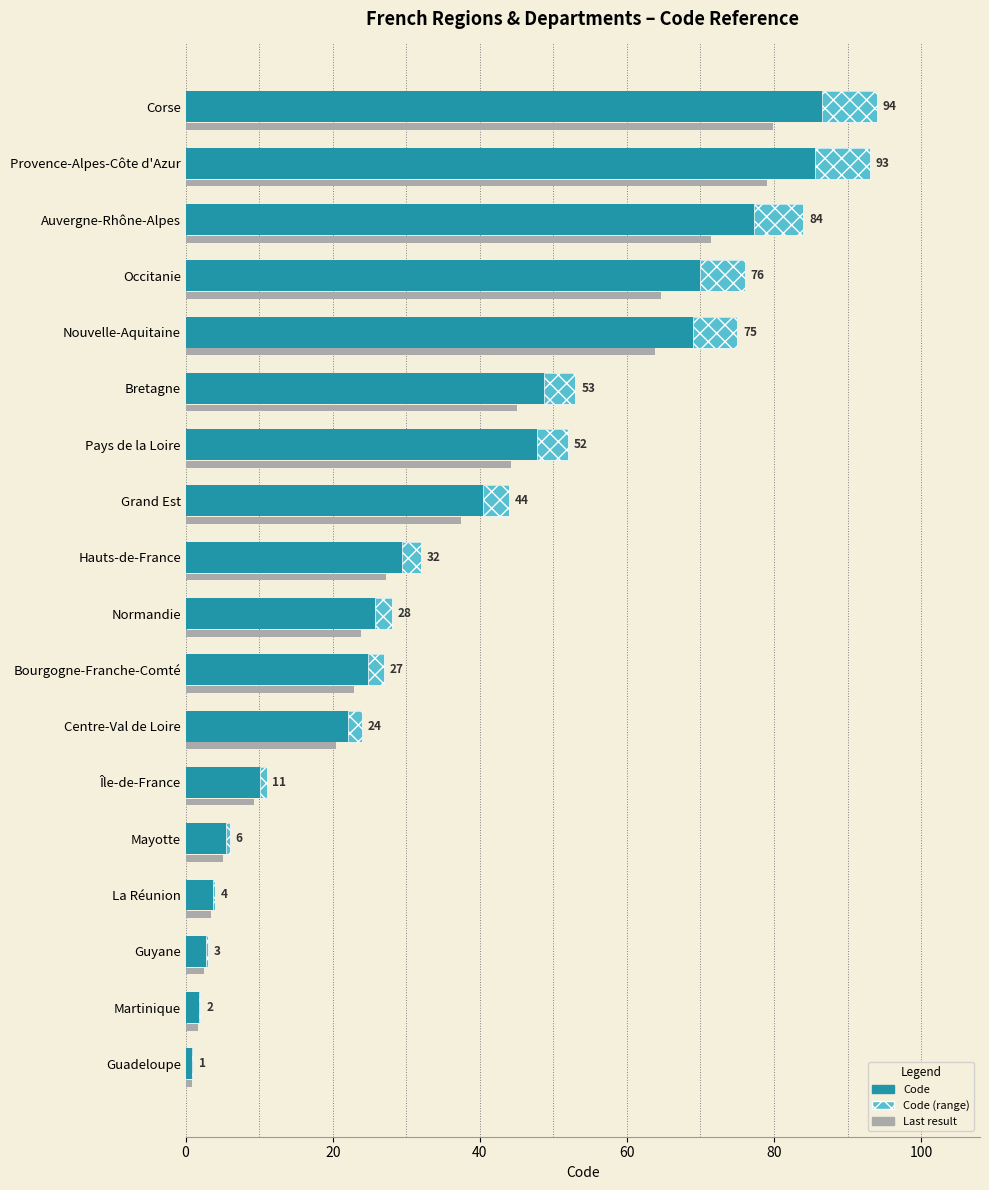

Read the Code (range) value at Martinique.

0.2